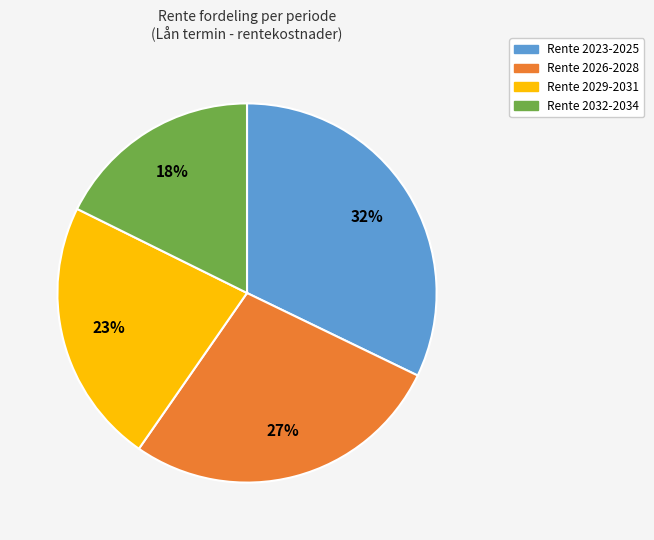

Does any single category account for the majority?

No